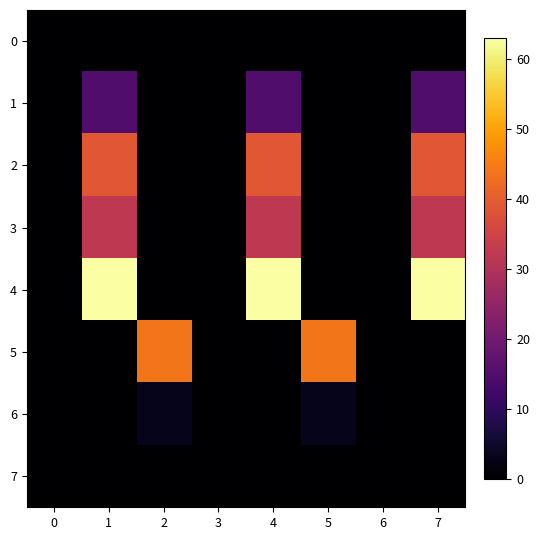

What is the total value across all series at 4?

149